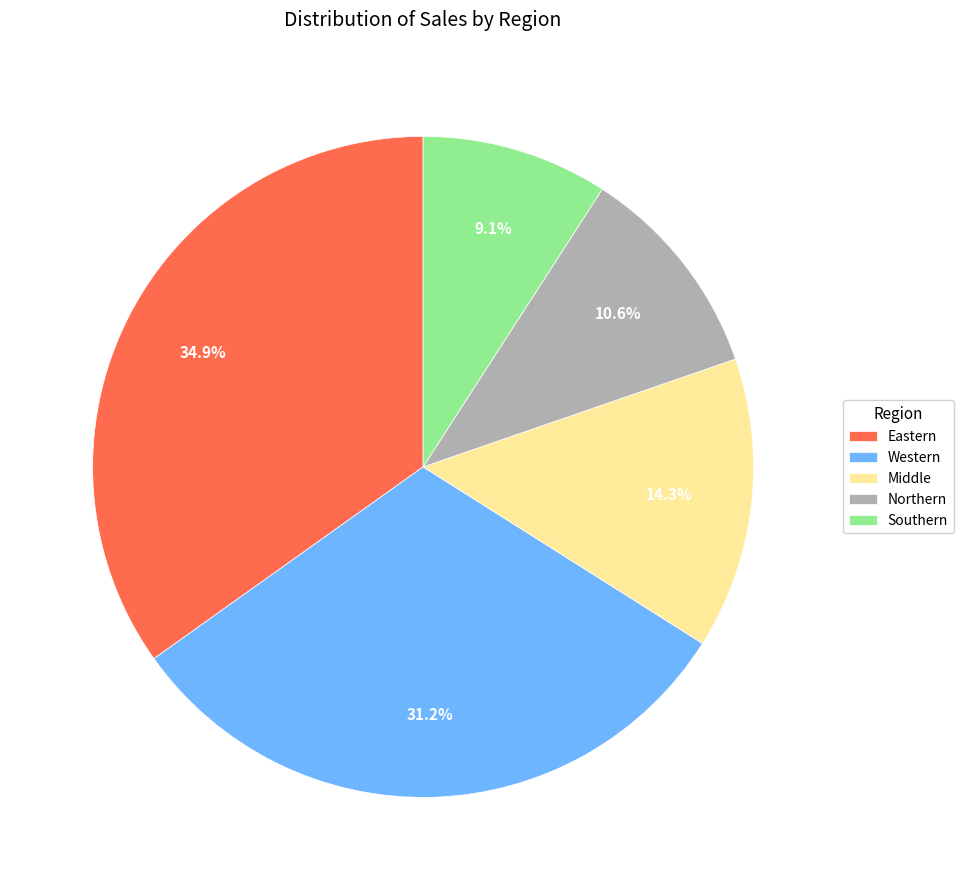

Between Western and Eastern, which is larger?

Eastern